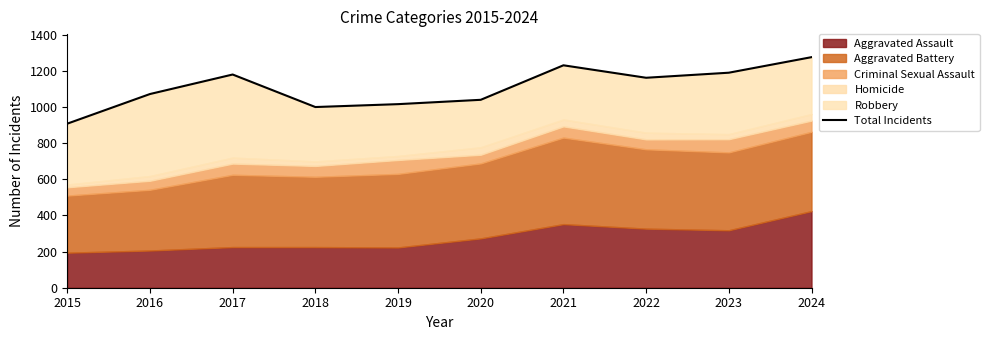

How many categories are shown in the chart?

10